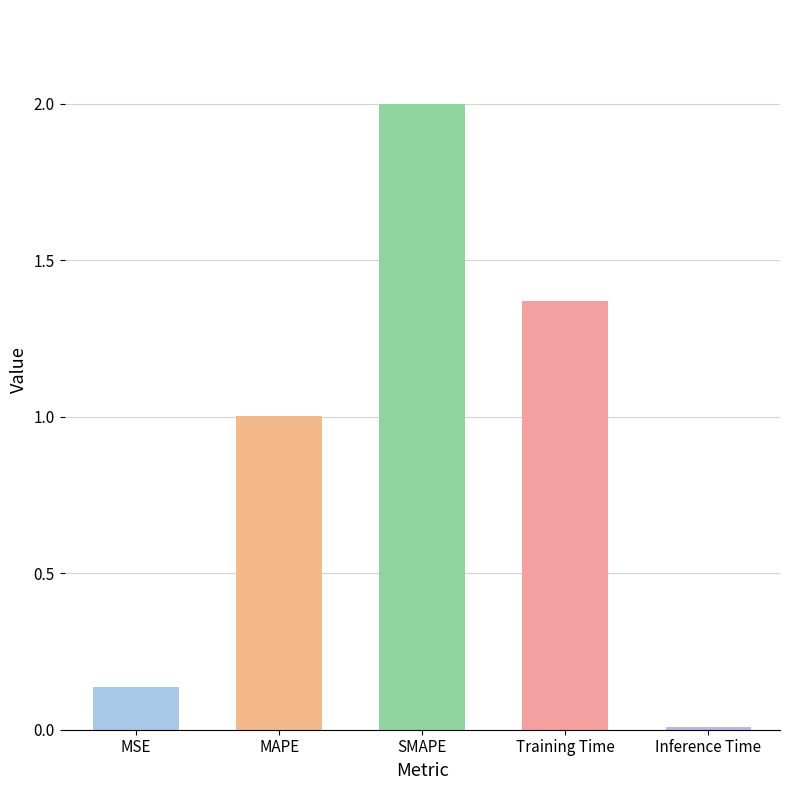

What is the label of the 4th bar from the left?

Training Time